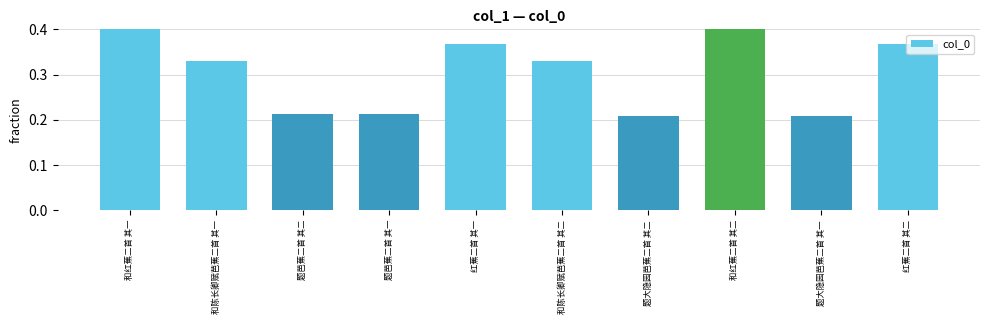

What is the change in value from 题大隐园芭蕉二首 其一 to 红蕉二首 其二?

+0.2